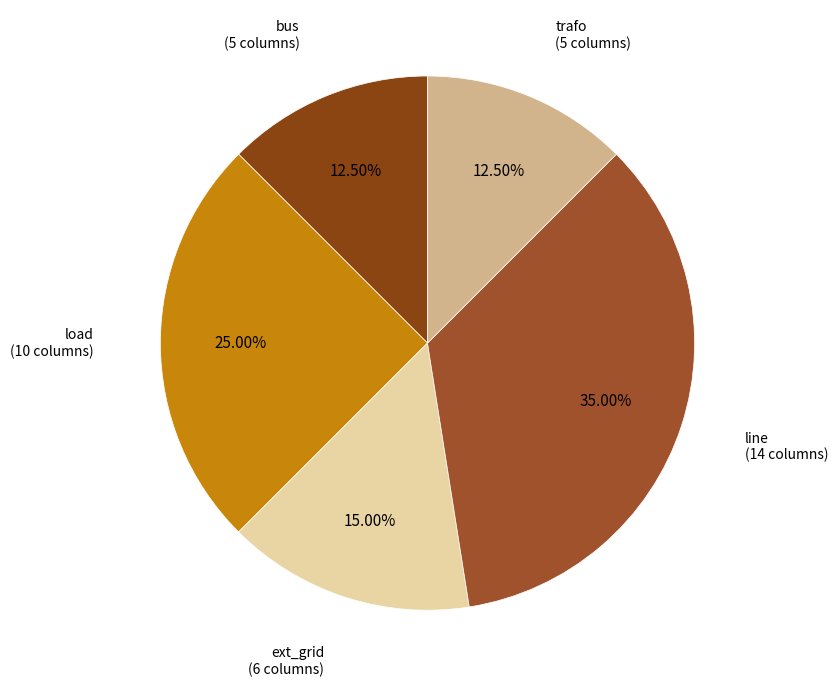

How many segments does this pie chart have?

5